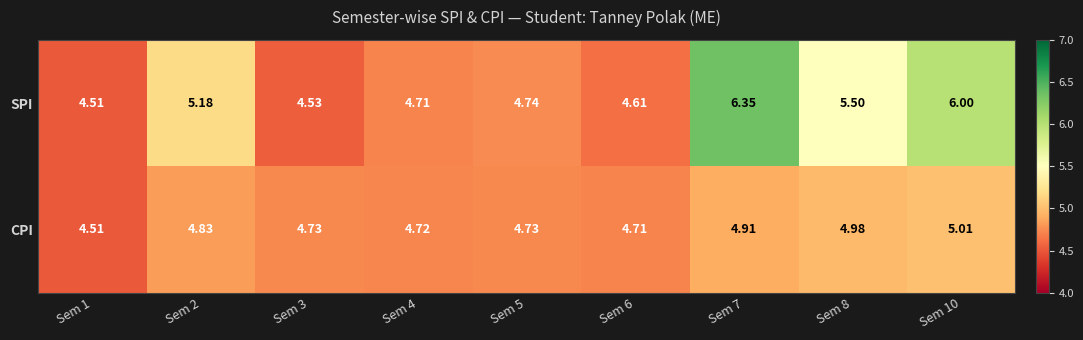

Which series changed the most between Sem 1 and Sem 8?

SPI